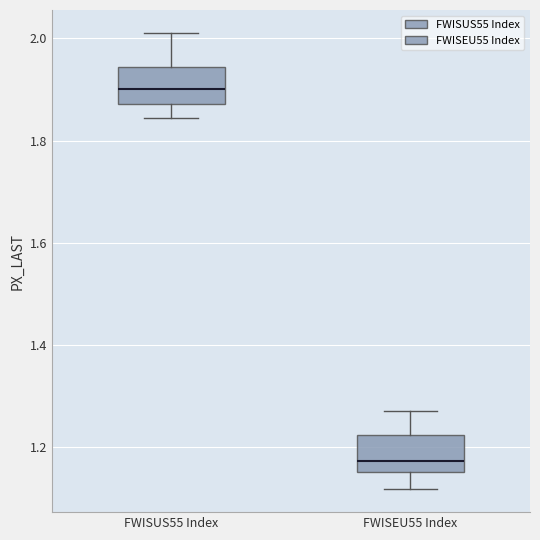

Reading left to right, transcribe this box plot: for each box, give where its median line is, the range the box spans, and where its two whiskers end, as read against the y-axis. The values are not printed on the chart, so give them approximately, as read against the axis.

FWISUS55 Index: median 1.90, box 1.88 to 1.94, whiskers 1.84 to 2.02
FWISEU55 Index: median 1.18, box 1.16 to 1.22, whiskers 1.12 to 1.28